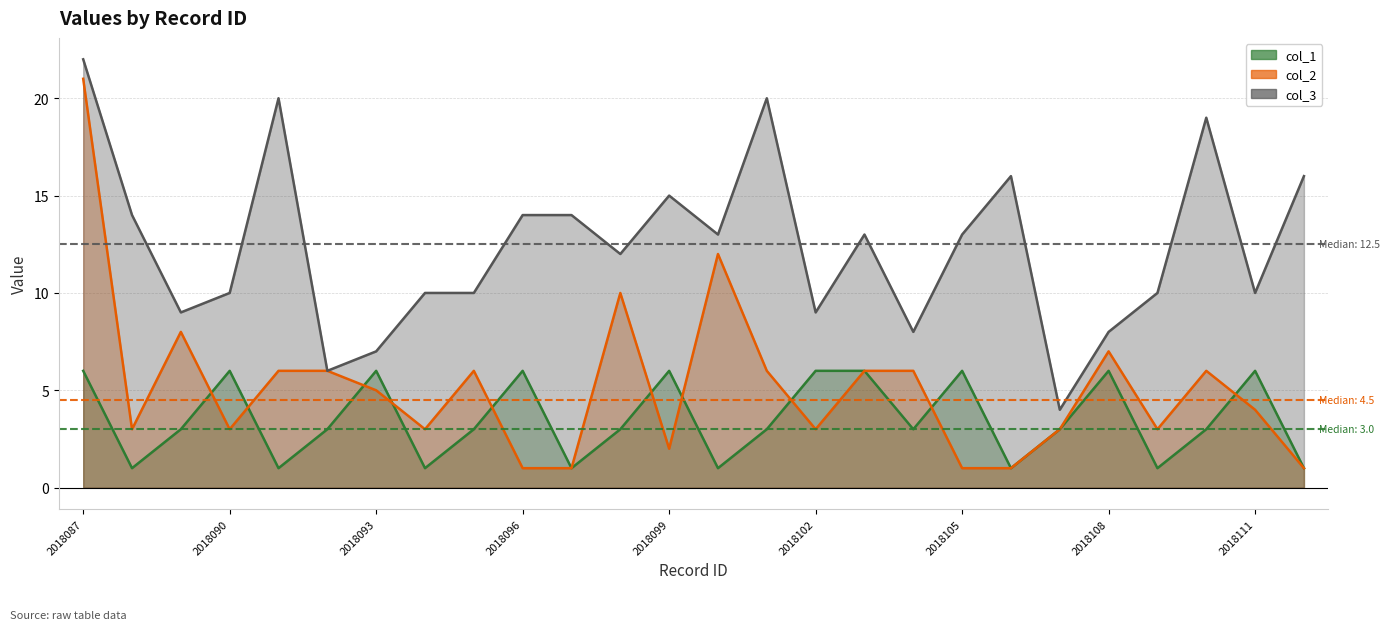

Where is the first local maximum for col_1?

2018090